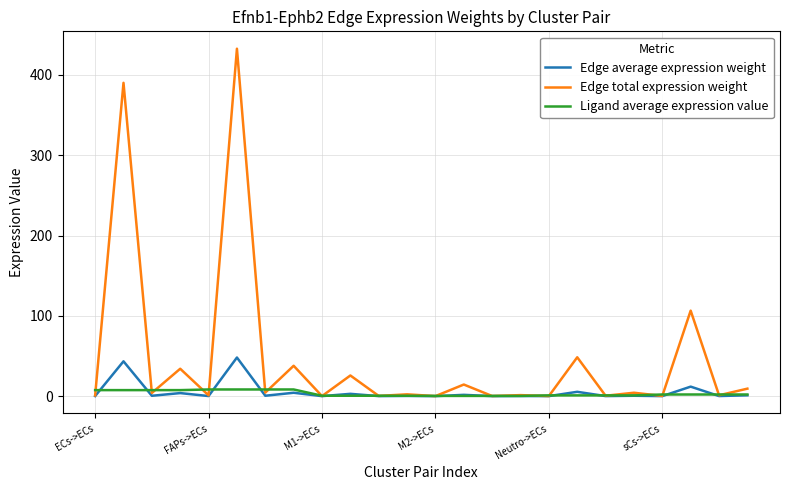

List the series in order of their peak value, highest first.

Edge total expression weight, Edge average expression weight, Ligand average expression value